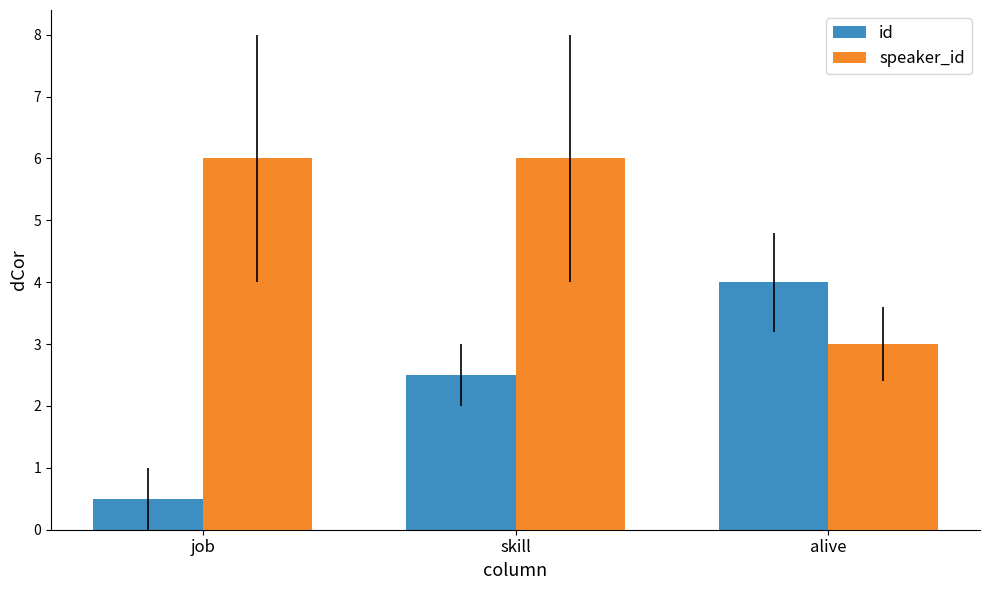

What are all the series names shown in the legend?

id, speaker_id